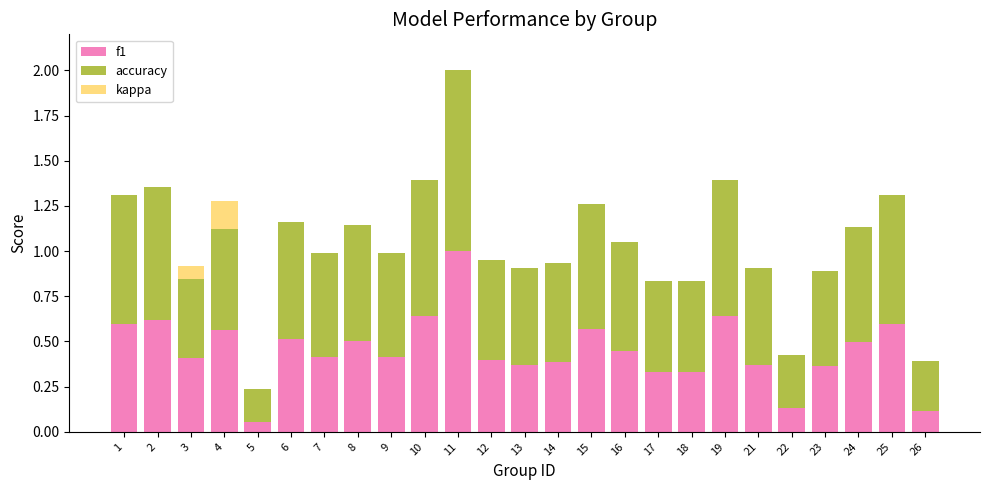

At which category is the sum across all series the highest?

11